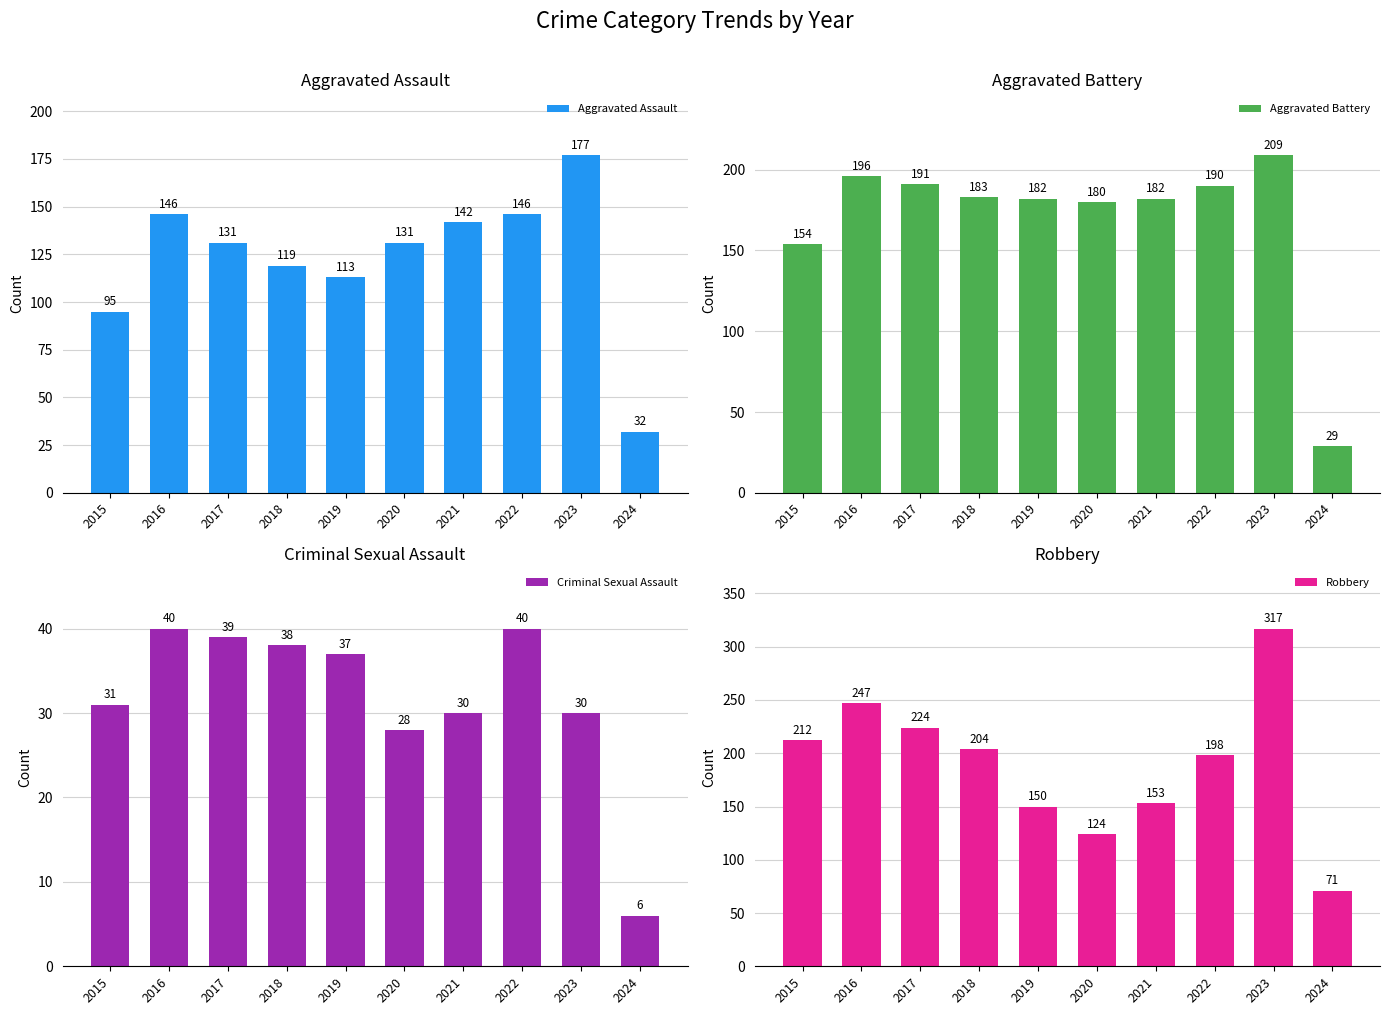

Are the bars horizontal?

No